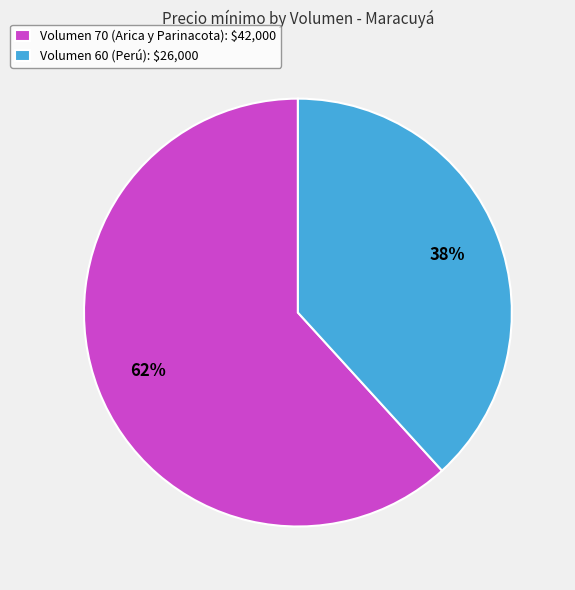

Combined, do Volumen 60 (Perú) and Volumen 70 (Arica y Parinacota) account for over 50%?

Yes